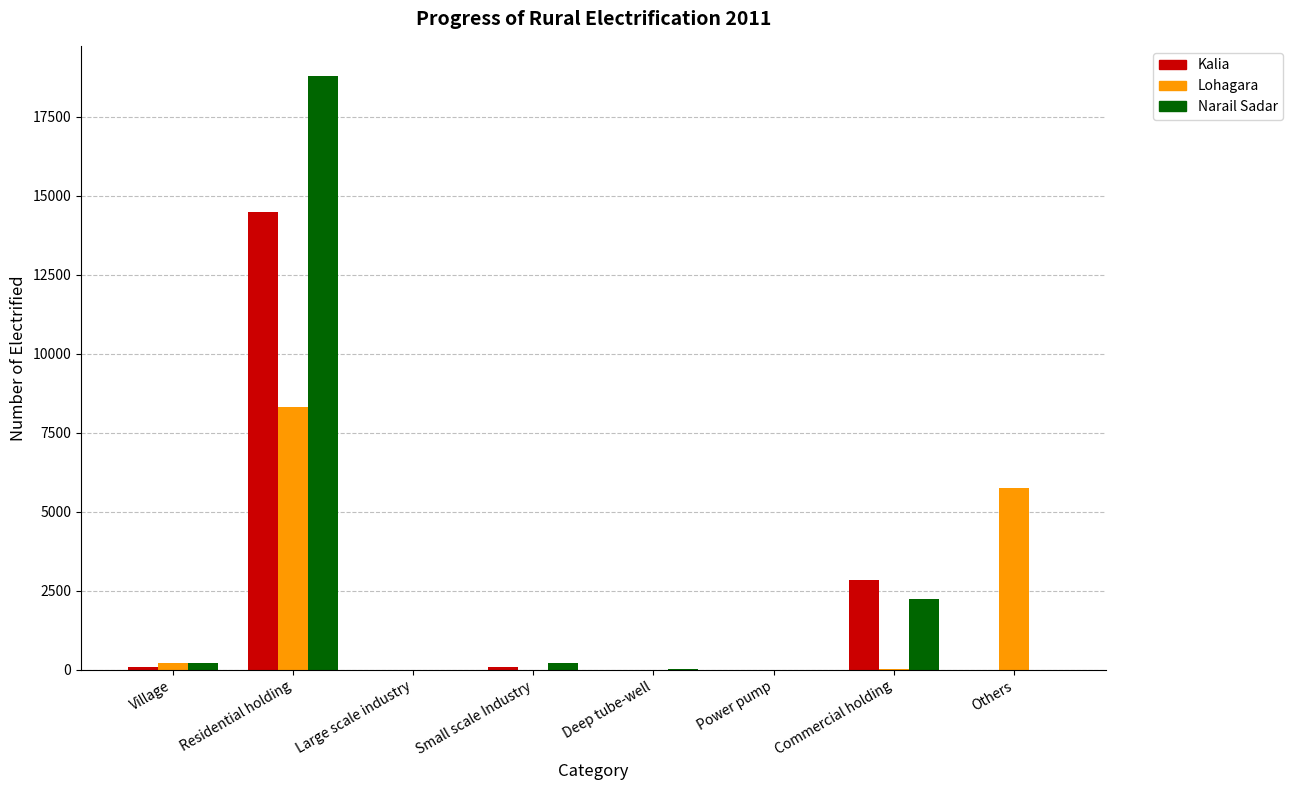

The Kalia series shows 0 at Others. True or false?

True